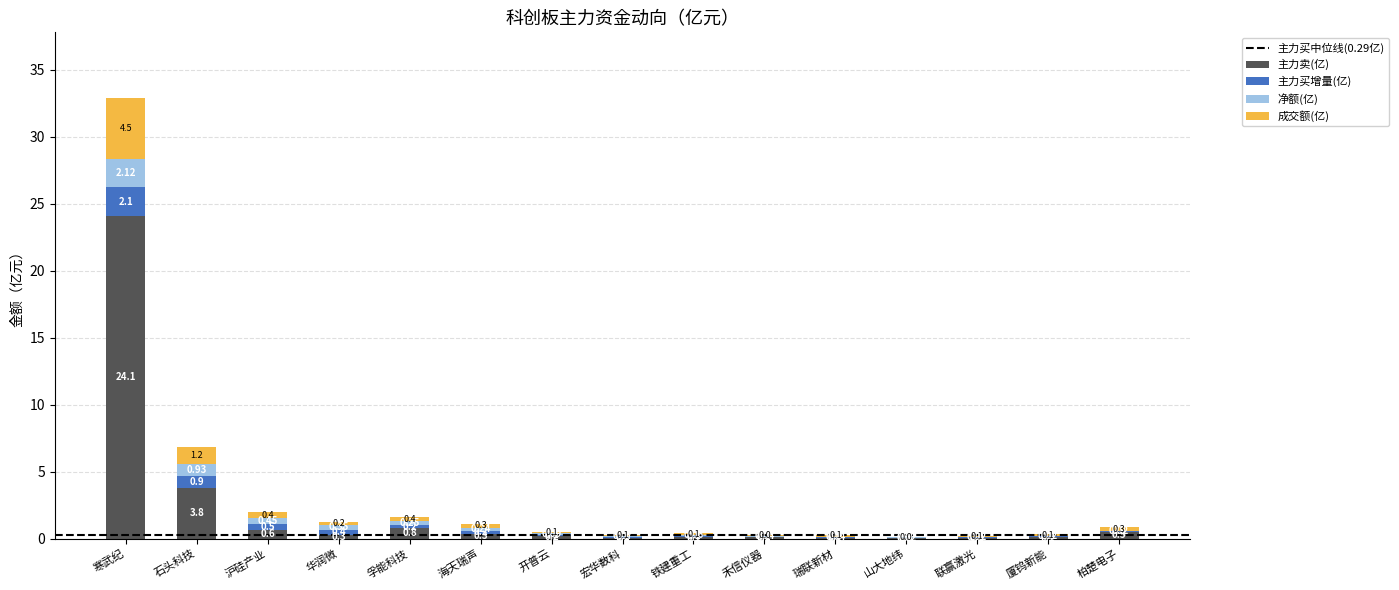

At which label does 主力卖(亿) reach its peak?

寒武纪